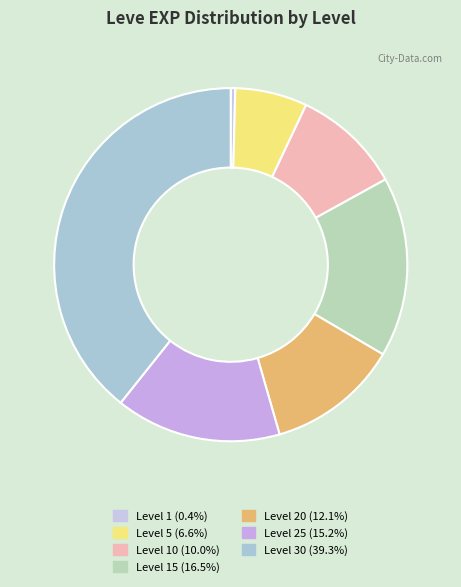

What is the smallest slice in the pie chart?

Level 1